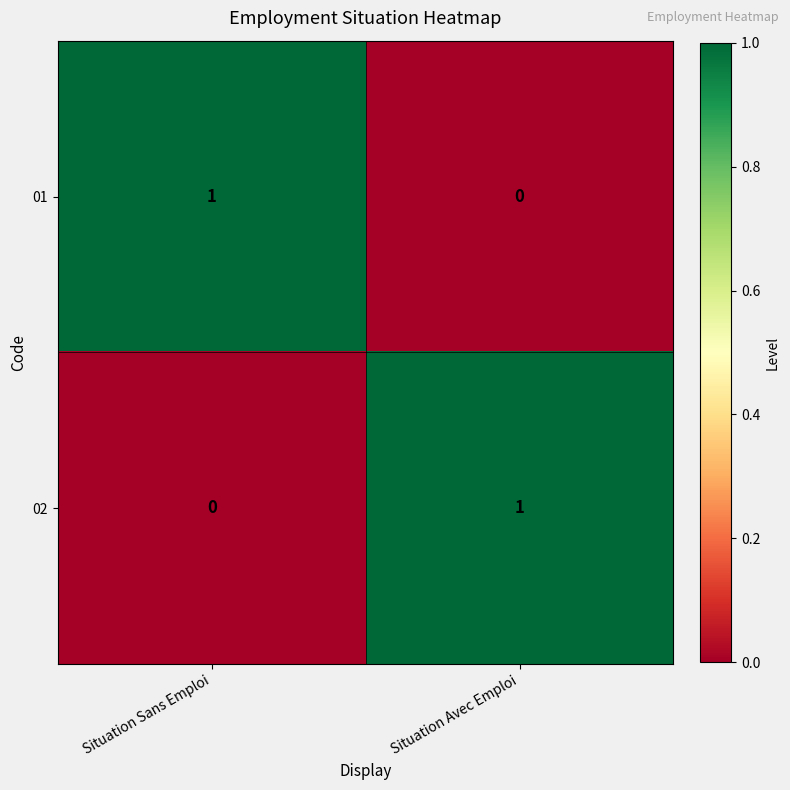

Is it true that 02 equals 0 at Situation Sans Emploi?

True